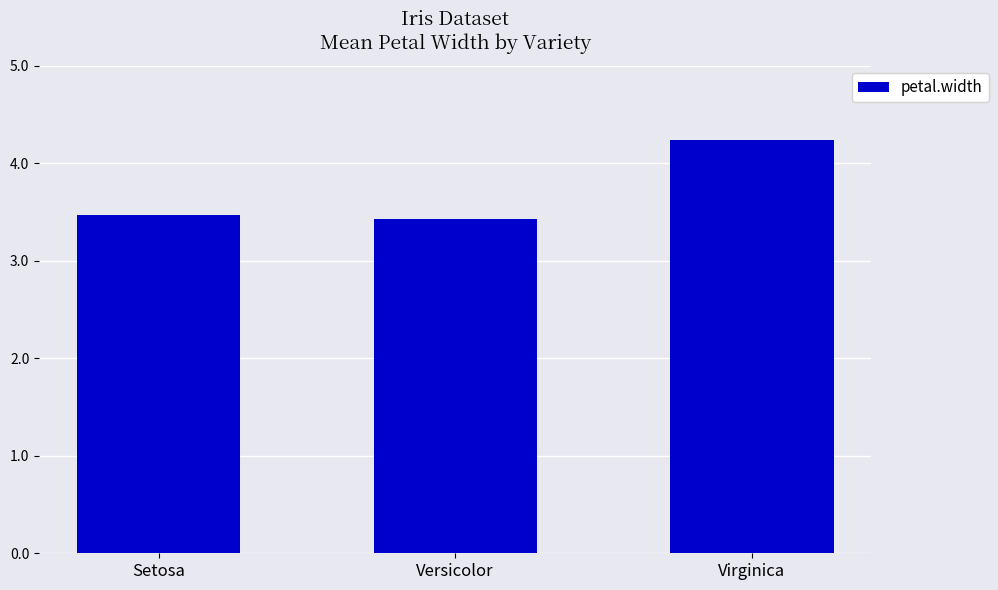

Which category has the highest value across all series?

Virginica